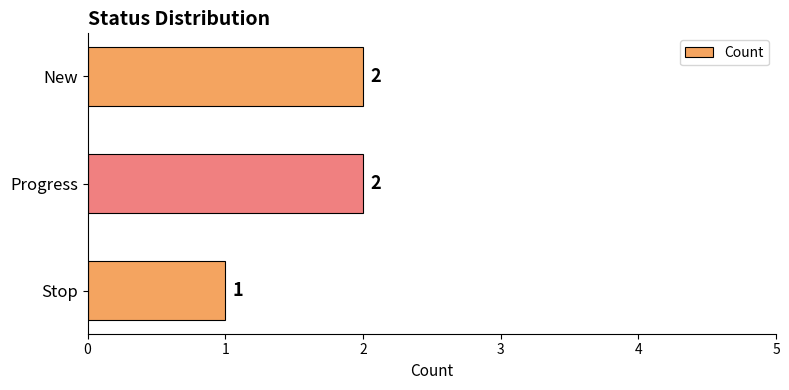

What is the change in value from Stop to Progress?

+1